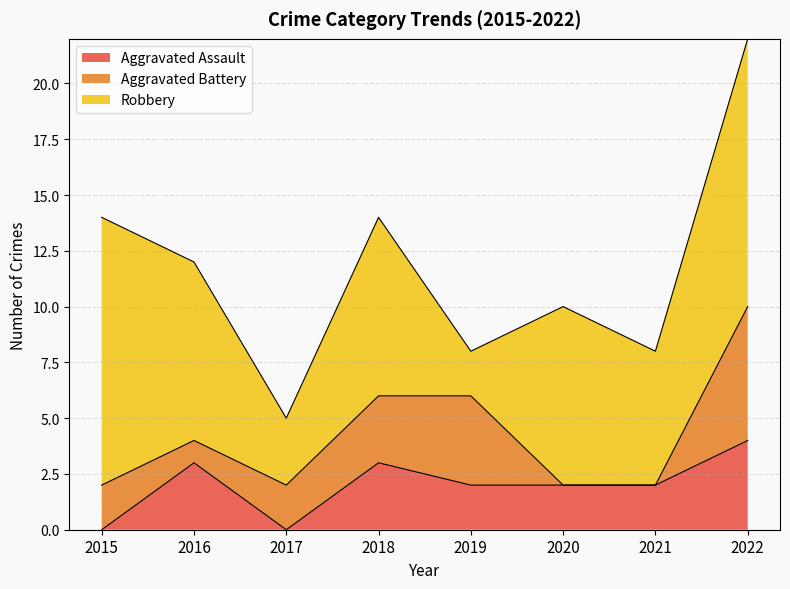

What is the value of the Aggravated Battery point at the 2nd from the left?

1